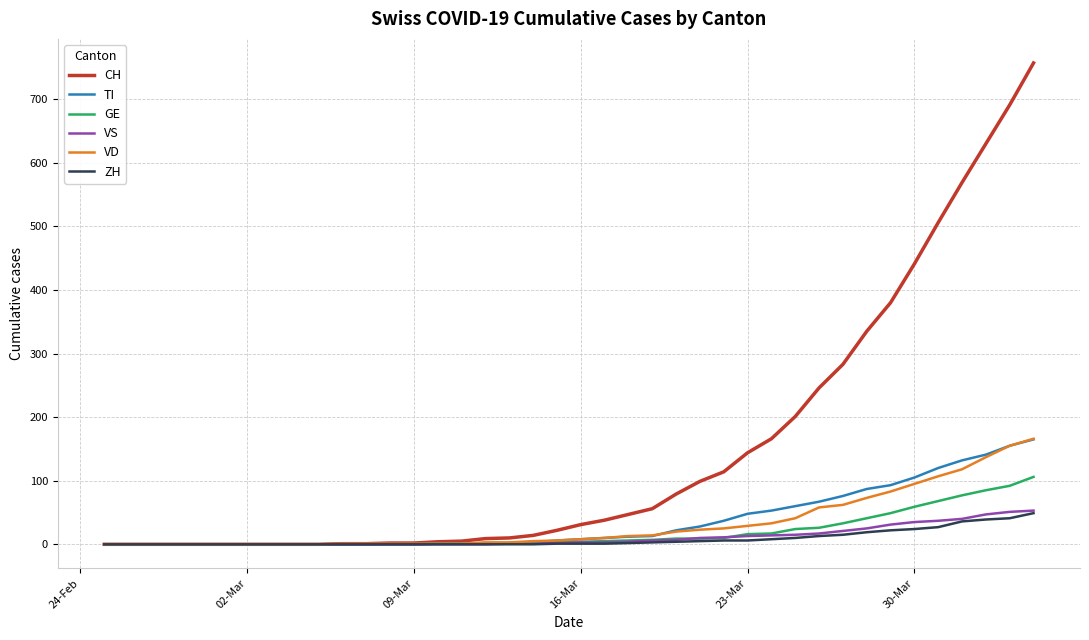

Which series has the largest range (max minus min)?

CH